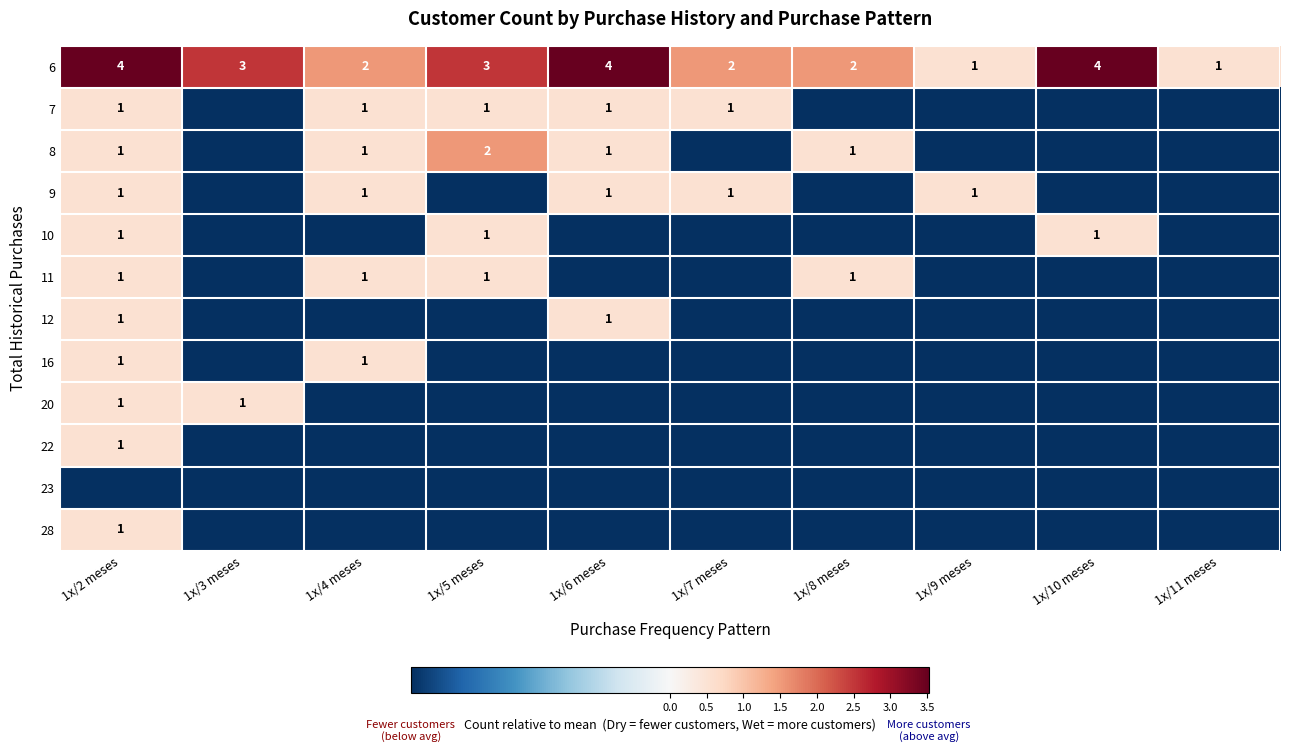

Is the value of 6 at 1x/9 meses greater than the value of 8 at 1x/5 meses?

No